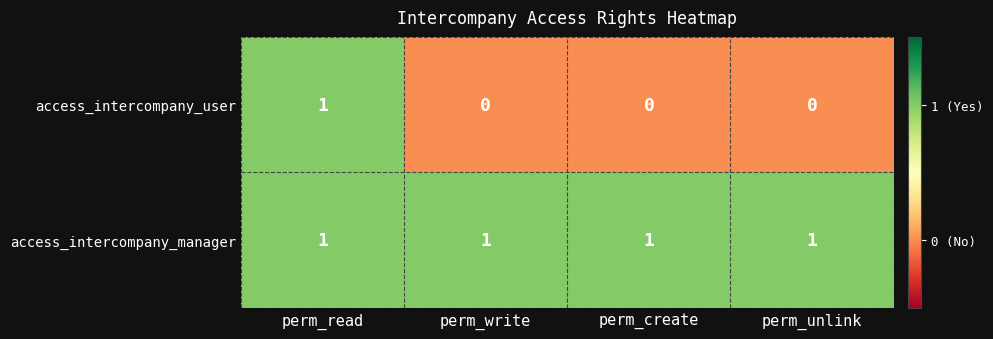

How many access_intercompany_user values are between 0 and 1?

4